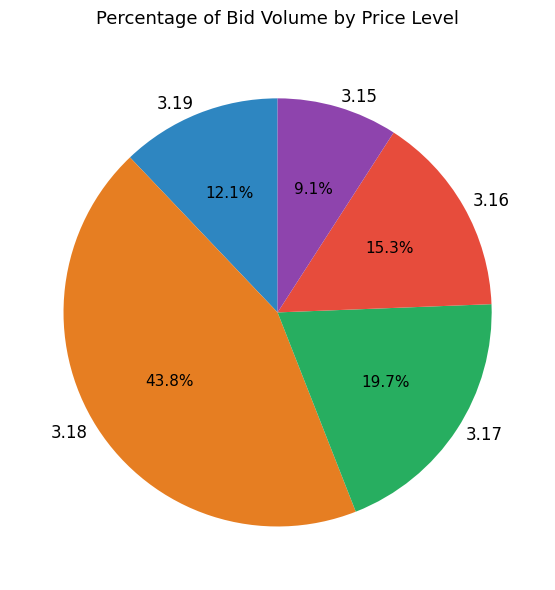

Do 3.17 and 3.18 together represent more than half of the pie?

Yes